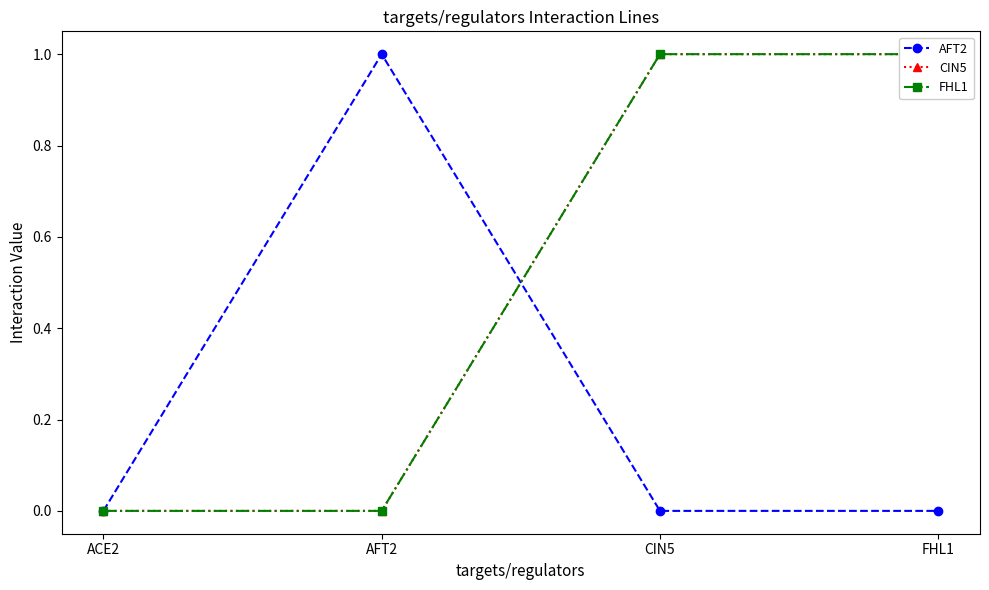

How many intersections are there between AFT2 and CIN5?

1